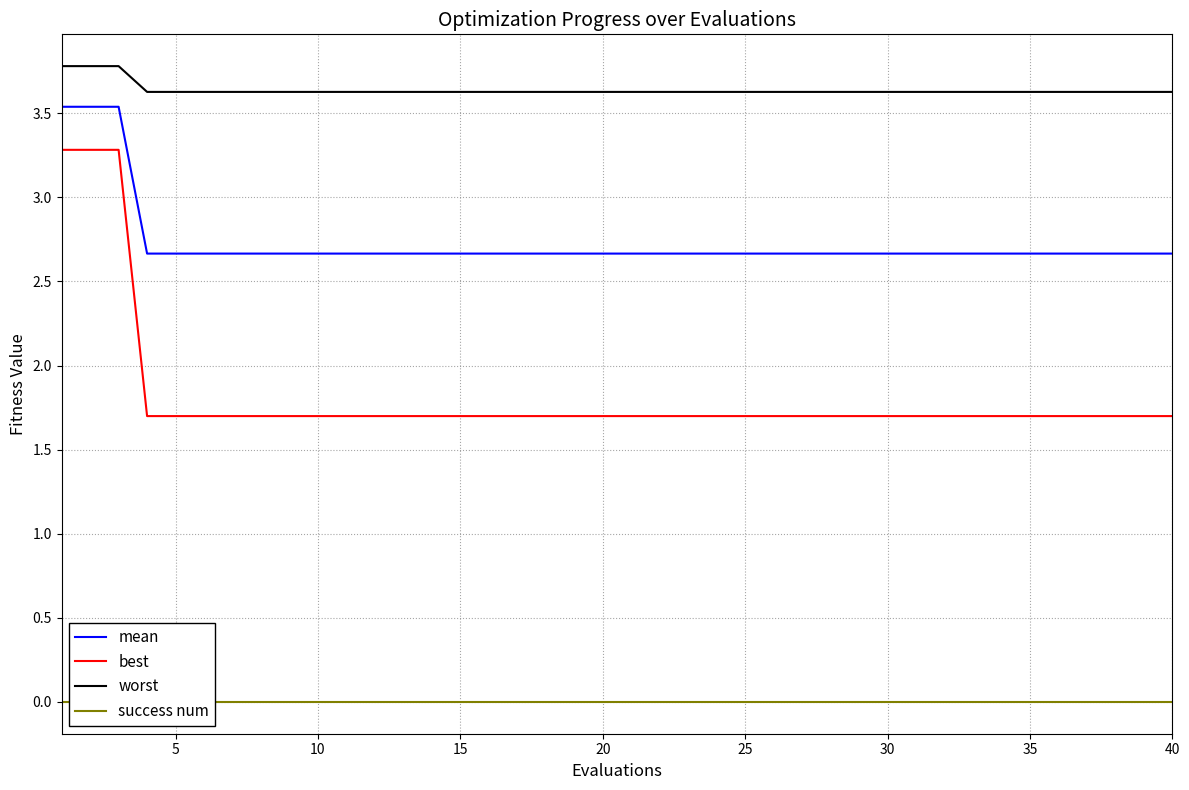

True or false: best and success num cross at least once.

False